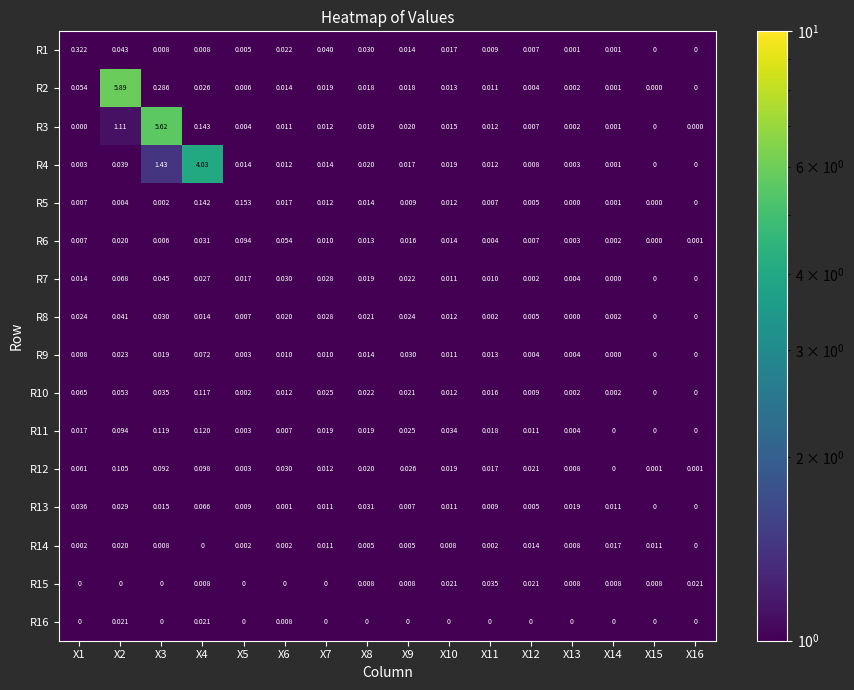

Is the value of R6 at X14 greater than the value of R7 at X1?

No